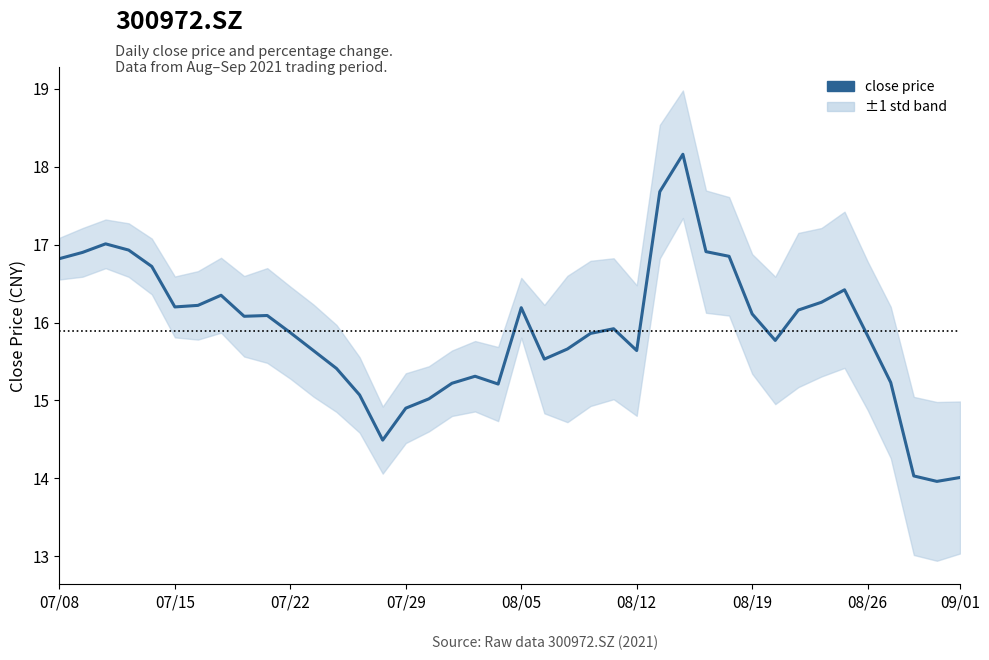

Count the number of data series in this chart.

1